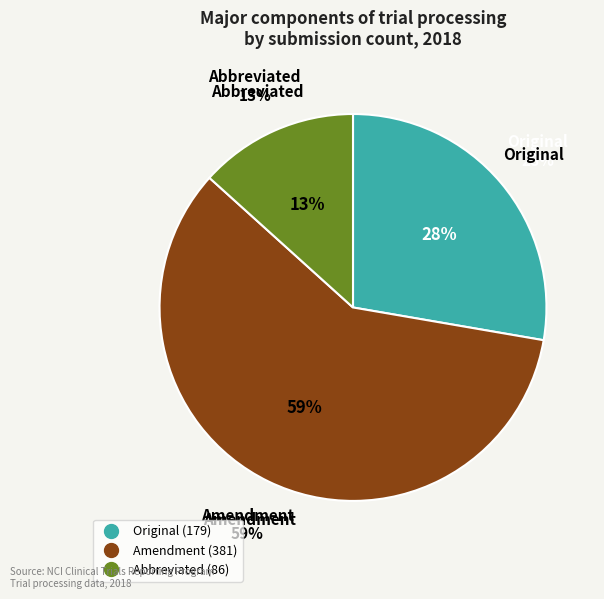

To the nearest percent, what is the combined percentage of Amendment and Abbreviated?

72%